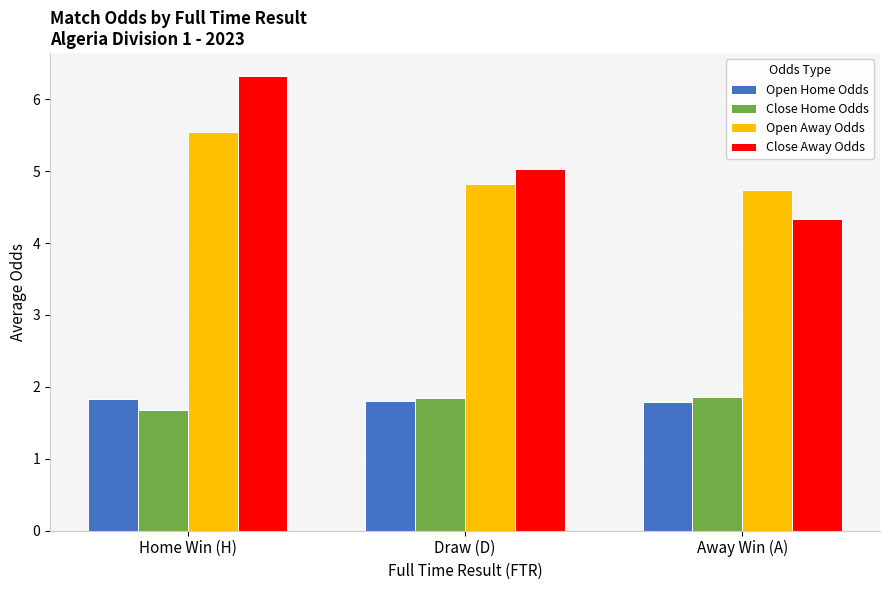

What is the total value across all series at Draw (D)?

13.5